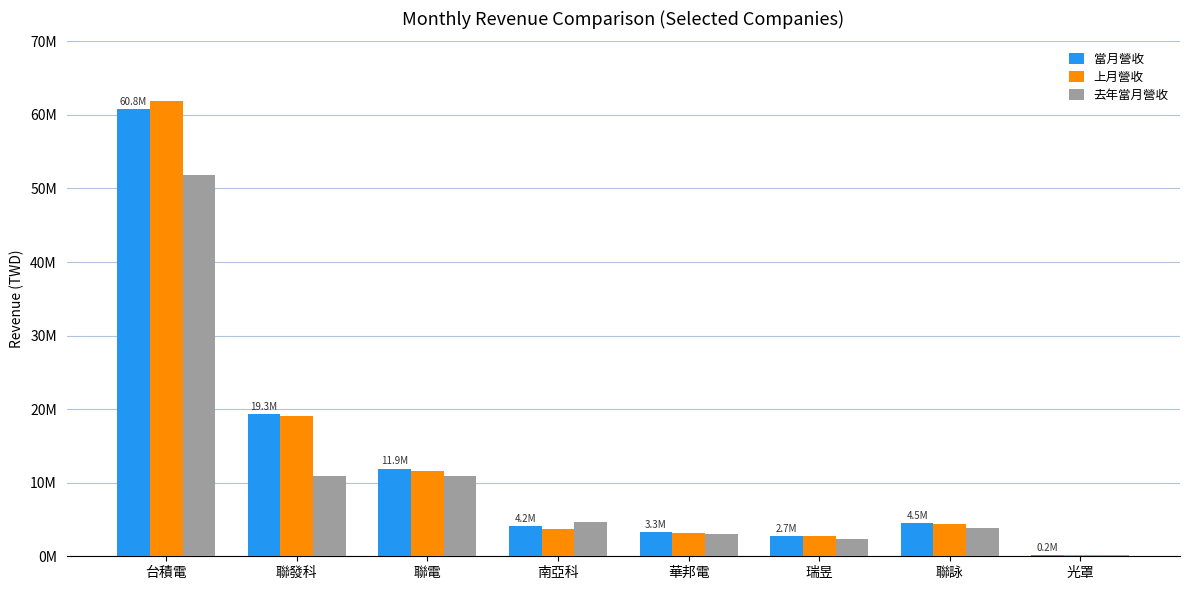

Are the bars grouped side by side (vs. stacked)?

Yes